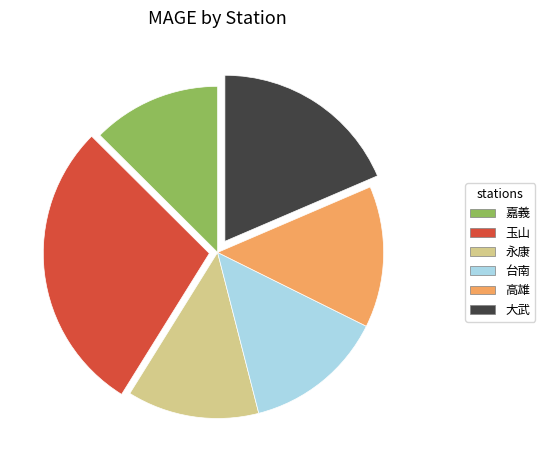

Is there a majority slice in this chart?

No